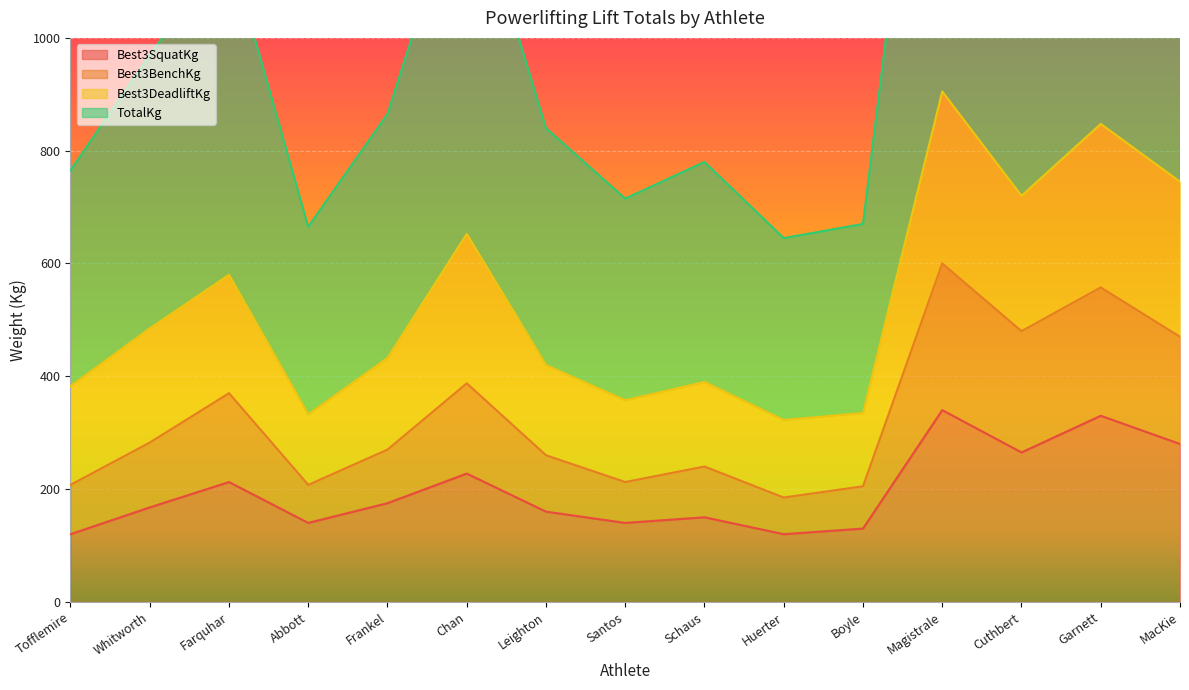

True or false: Best3SquatKg and Best3BenchKg cross at least once.

False